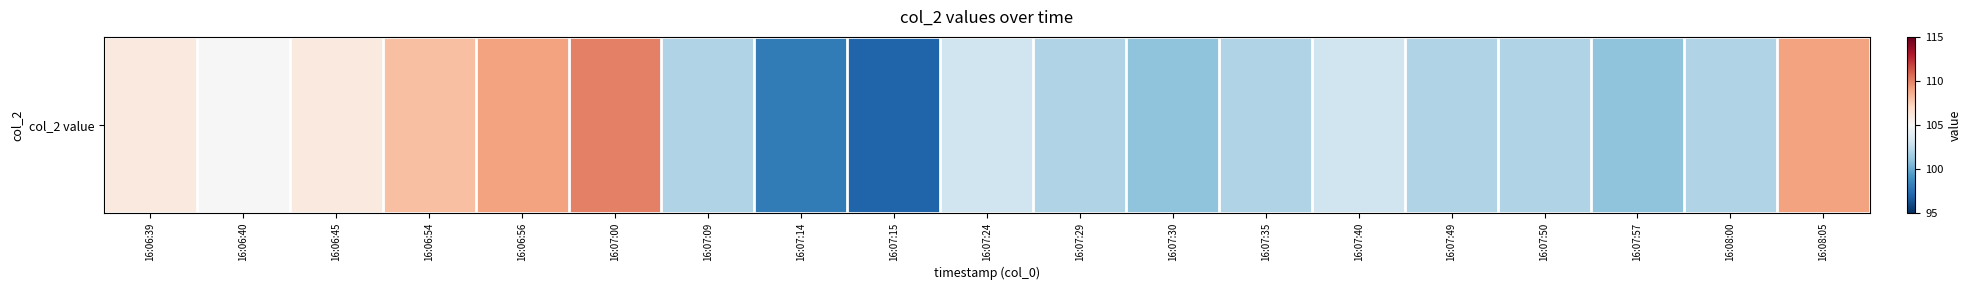

Between 16:06:56 and 16:07:15, which is larger?

16:06:56